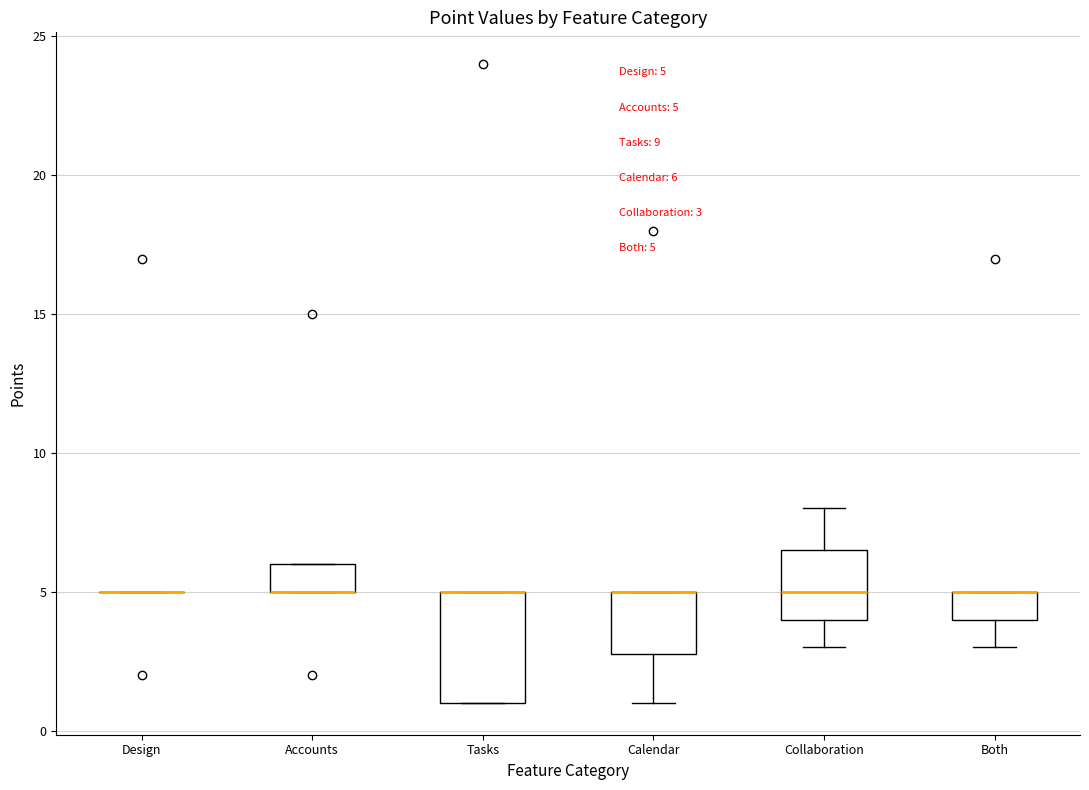

Comparing the boxes themselves (not the whiskers), which one is the tallest?

Tasks